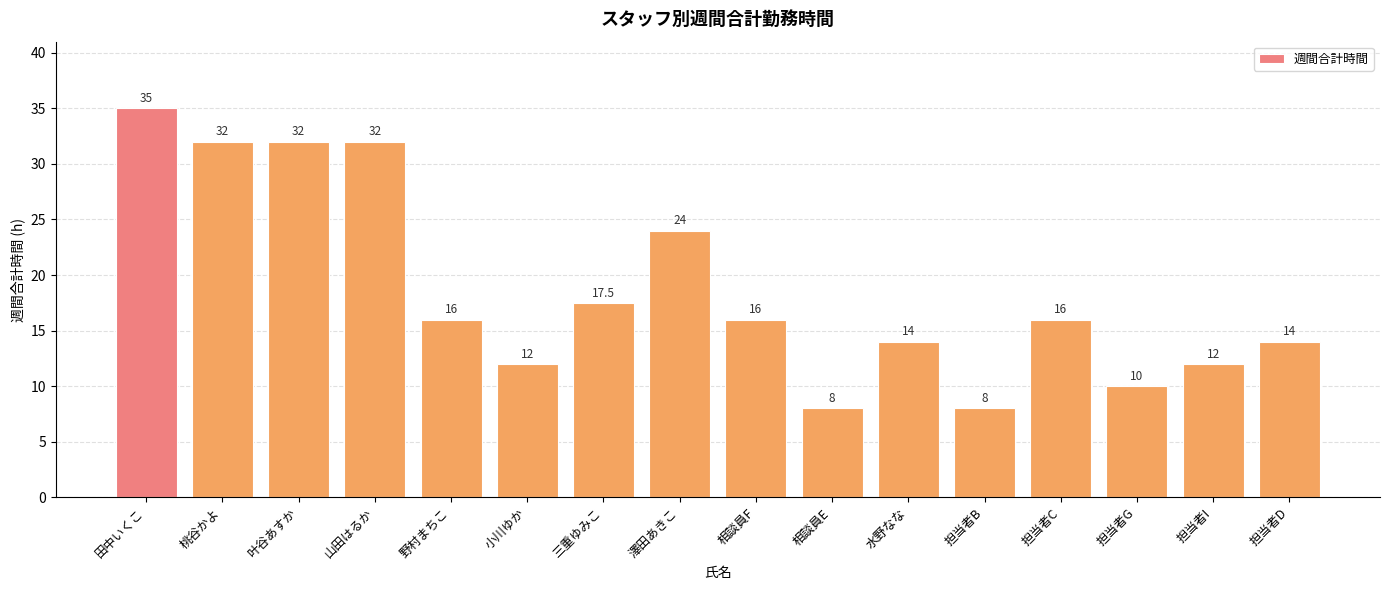

What is the change in value from 田中いくこ to 小川ゆか?

-23.0